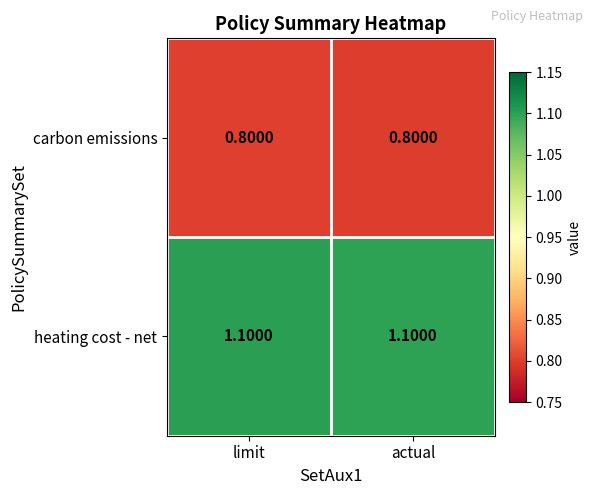

What is the difference between the highest and lowest values at limit?

0.3